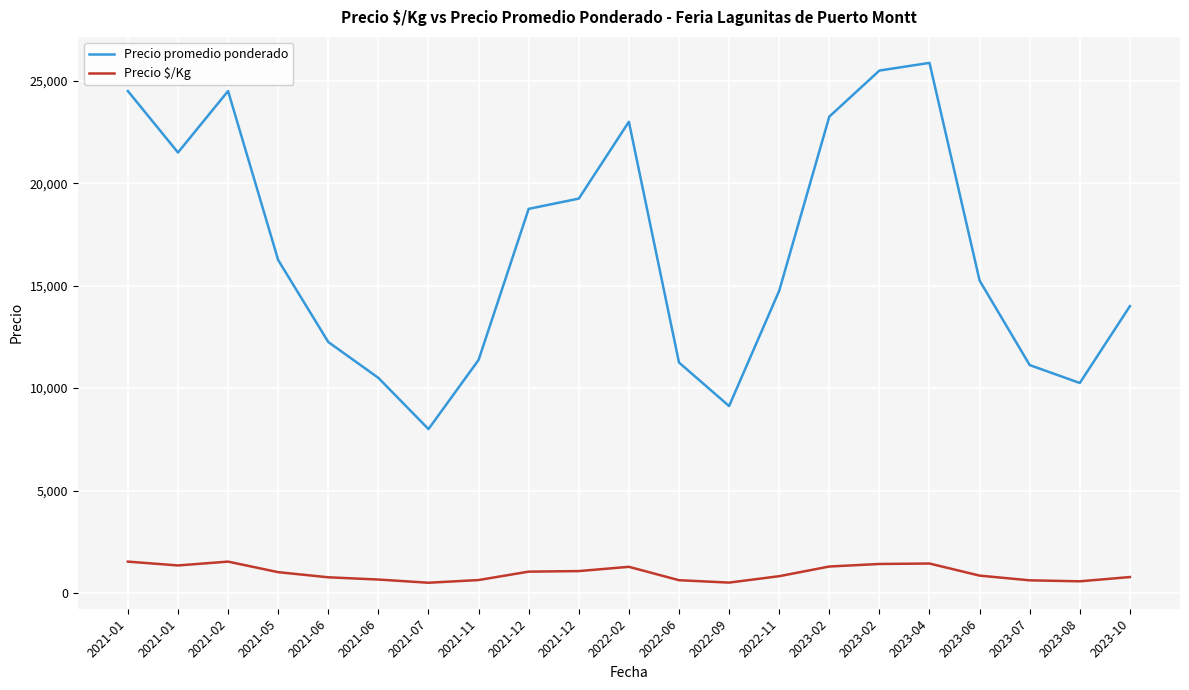

What is the difference between the highest and lowest values at 2021-12?

17708